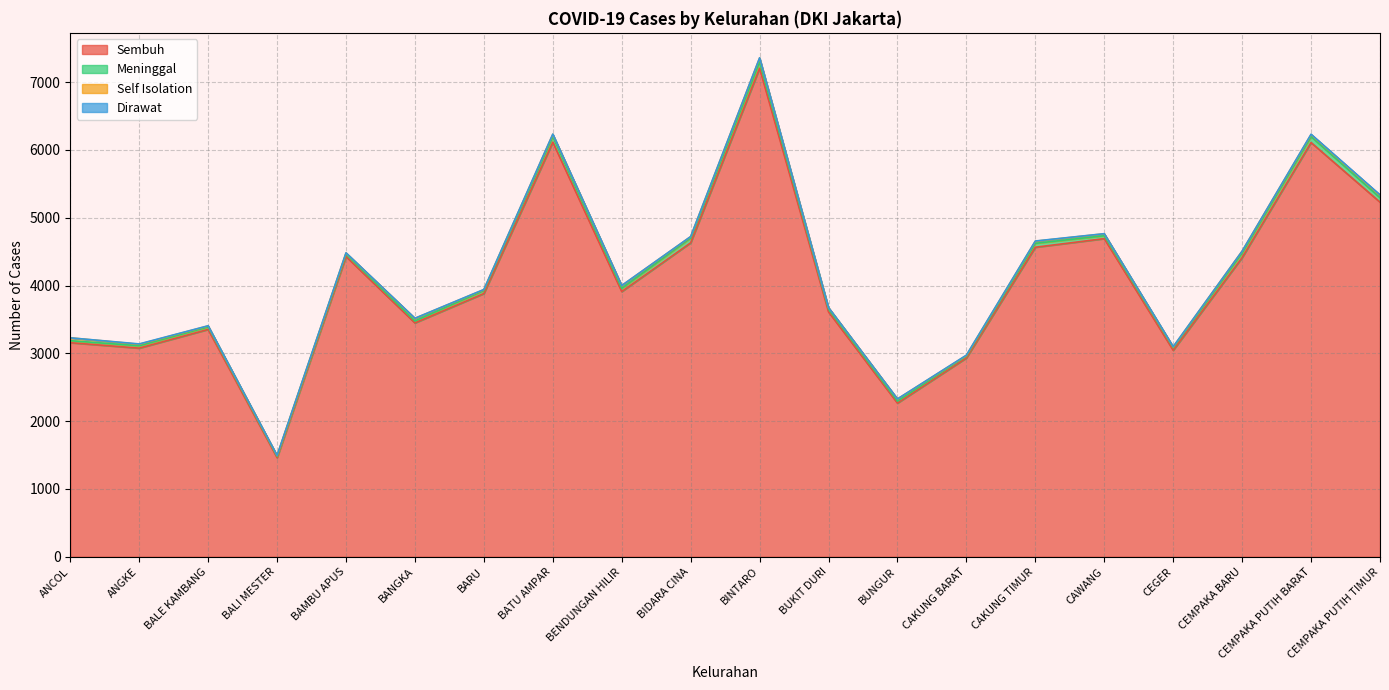

What are all the series names shown in the legend?

Sembuh, Meninggal, Self Isolation, Dirawat